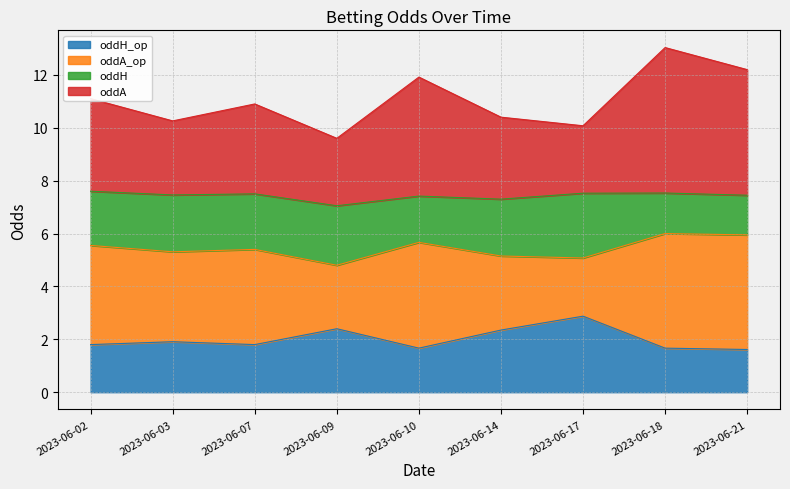

True or false: oddH_op and oddA intersect in this chart.

False